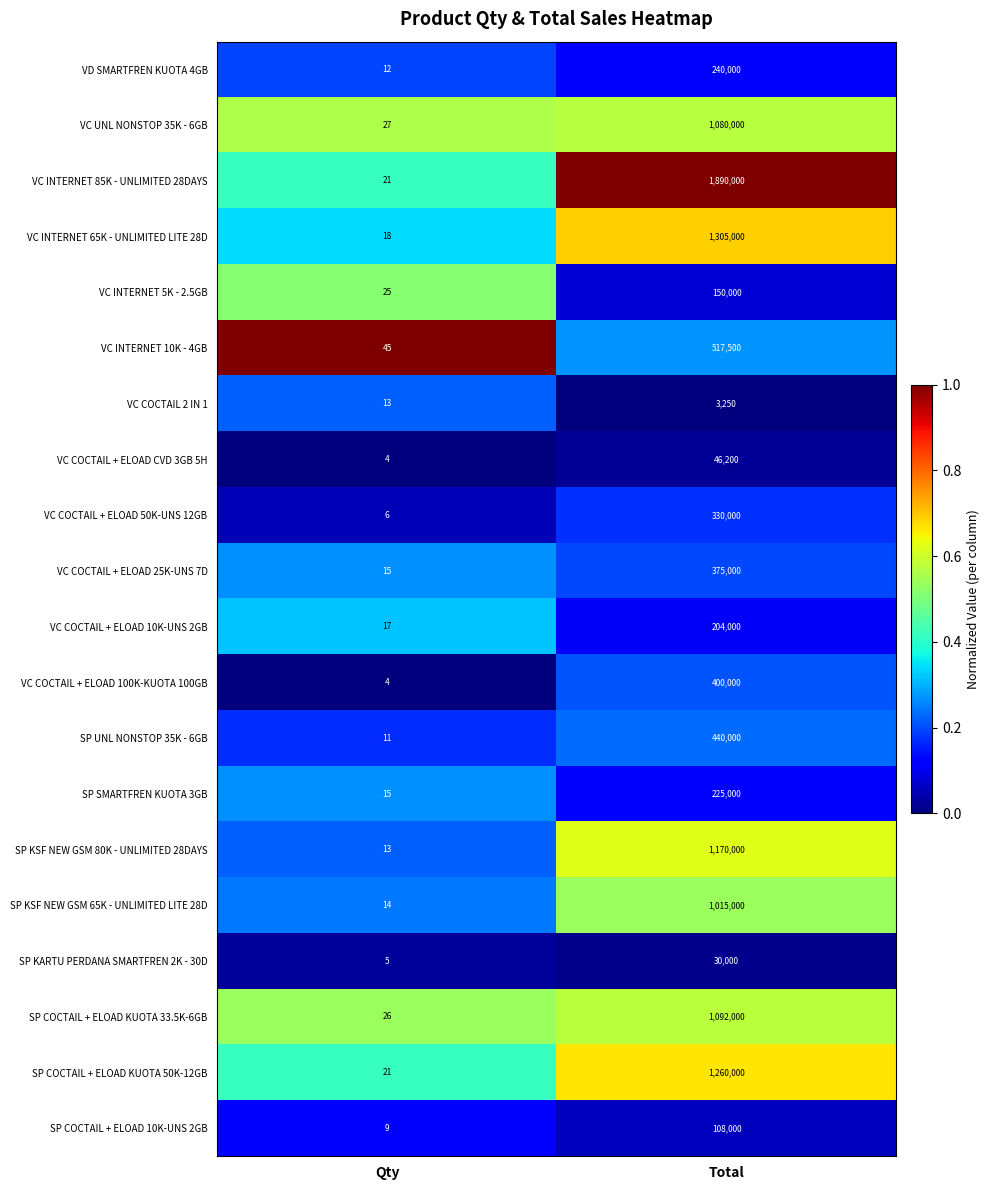

Rank the series at Total from lowest to highest value.

VC COCTAIL 2 IN 1, SP KARTU PERDANA SMARTFREN 2K - 30D, VC COCTAIL + ELOAD CVD 3GB 5H, SP COCTAIL + ELOAD 10K-UNS 2GB, VC INTERNET 5K - 2.5GB, VC COCTAIL + ELOAD 10K-UNS 2GB, SP SMARTFREN KUOTA 3GB, VD SMARTFREN KUOTA 4GB, VC COCTAIL + ELOAD 50K-UNS 12GB, VC COCTAIL + ELOAD 25K-UNS 7D, VC COCTAIL + ELOAD 100K-KUOTA 100GB, SP UNL NONSTOP 35K - 6GB, VC INTERNET 10K - 4GB, SP KSF NEW GSM 65K - UNLIMITED LITE 28D, VC UNL NONSTOP 35K - 6GB, SP COCTAIL + ELOAD KUOTA 33.5K-6GB, SP KSF NEW GSM 80K - UNLIMITED 28DAYS, SP COCTAIL + ELOAD KUOTA 50K-12GB, VC INTERNET 65K - UNLIMITED LITE 28D, VC INTERNET 85K - UNLIMITED 28DAYS